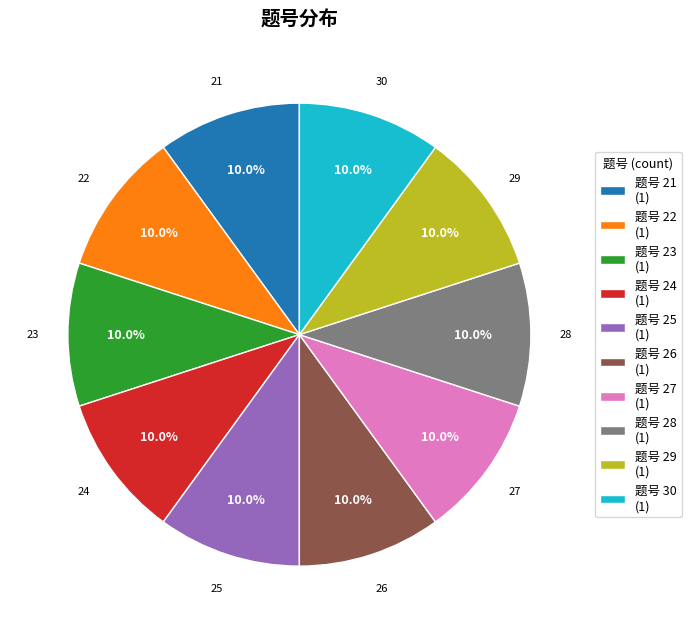

Does 题号 26 (1) represent more than half of the total?

No